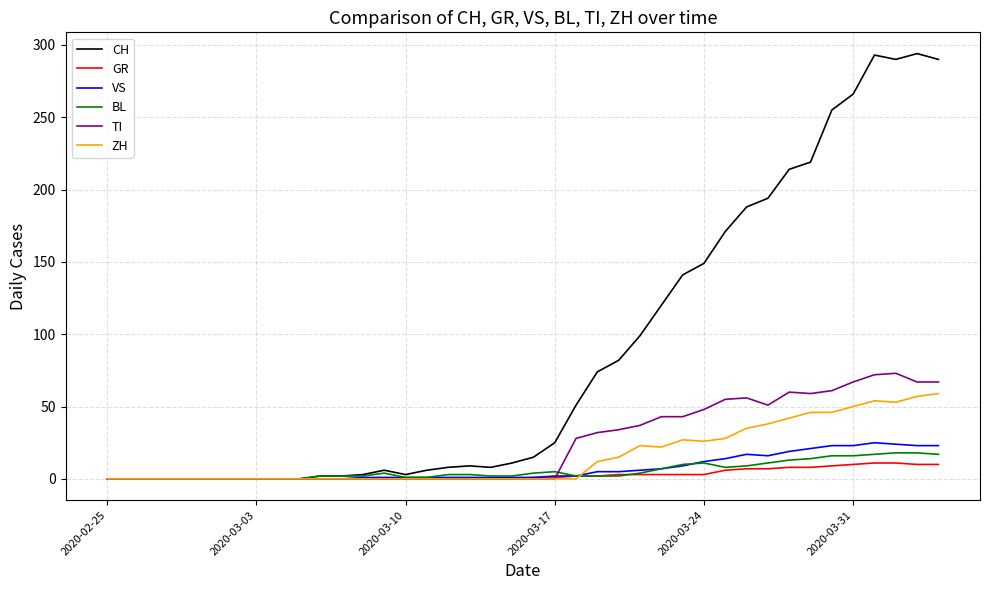

What are all the series names shown in the legend?

CH, GR, VS, BL, TI, ZH